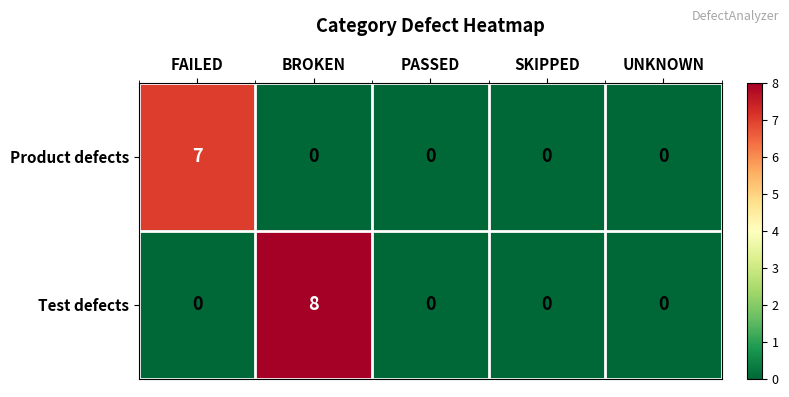

Rank the series by their maximum value, from lowest to highest.

Product defects, Test defects